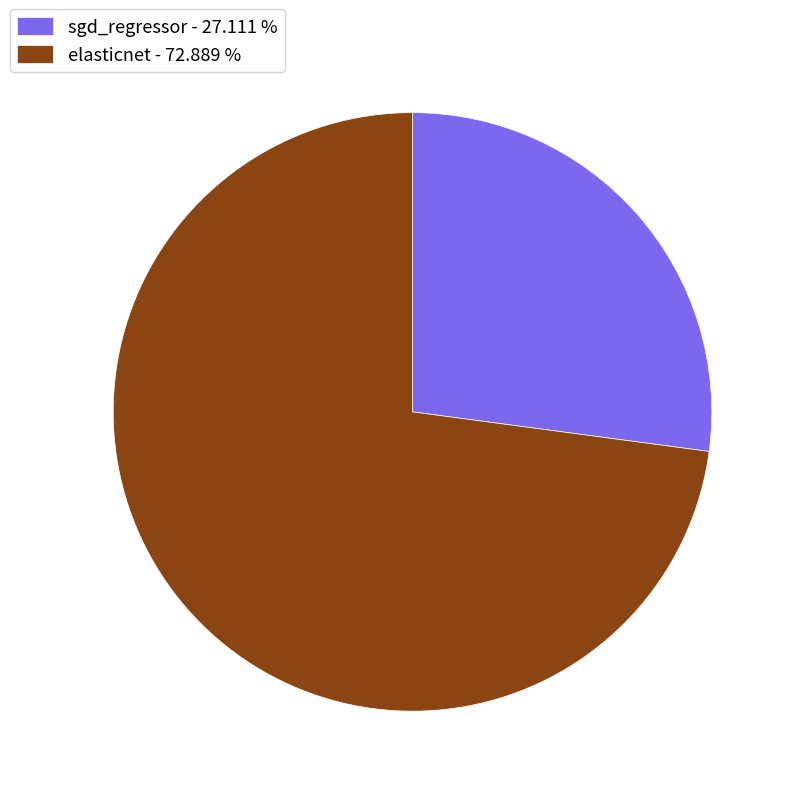

The sgd_regressor slice represents 17% of the pie. True or false?

False